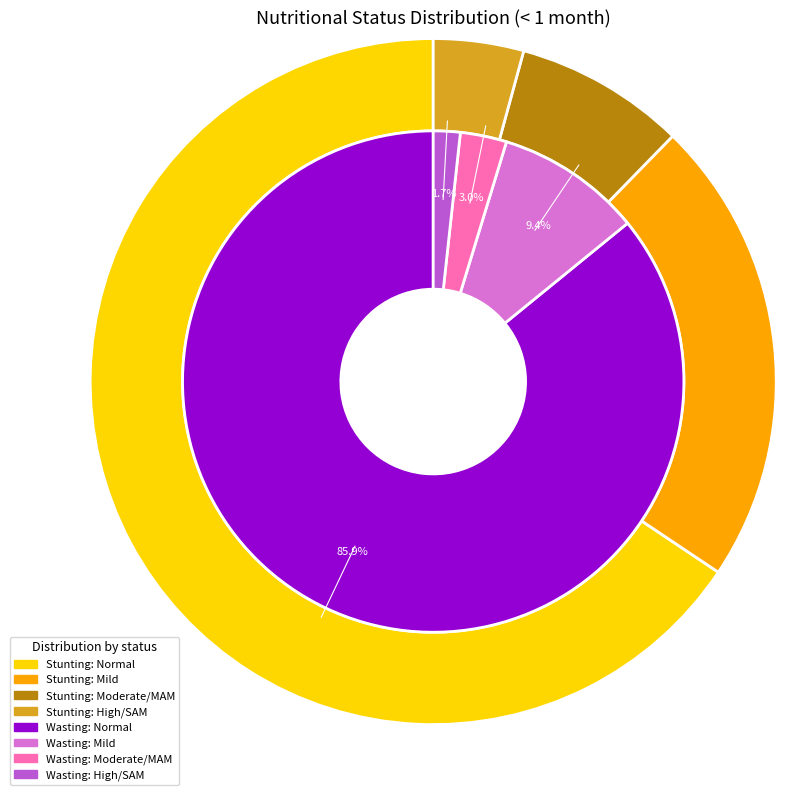

How many slices are in this pie chart?

4